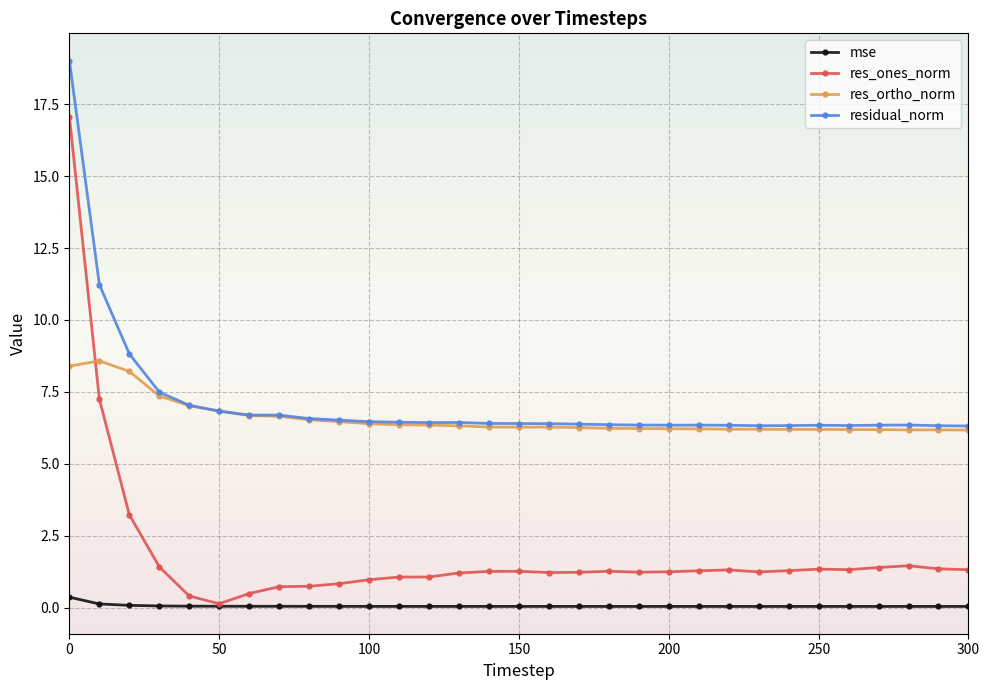

Is this an area chart (filled region under the line)?

No